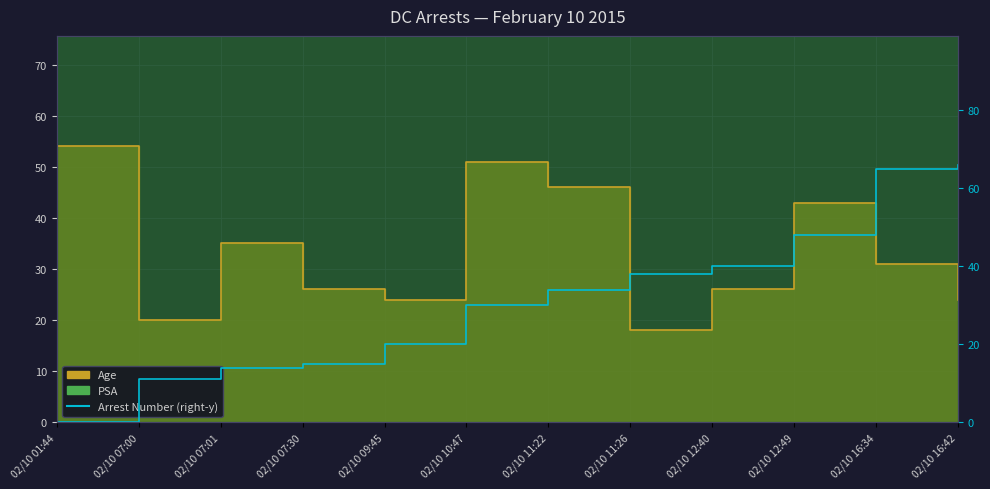

How many positive values are there?

11